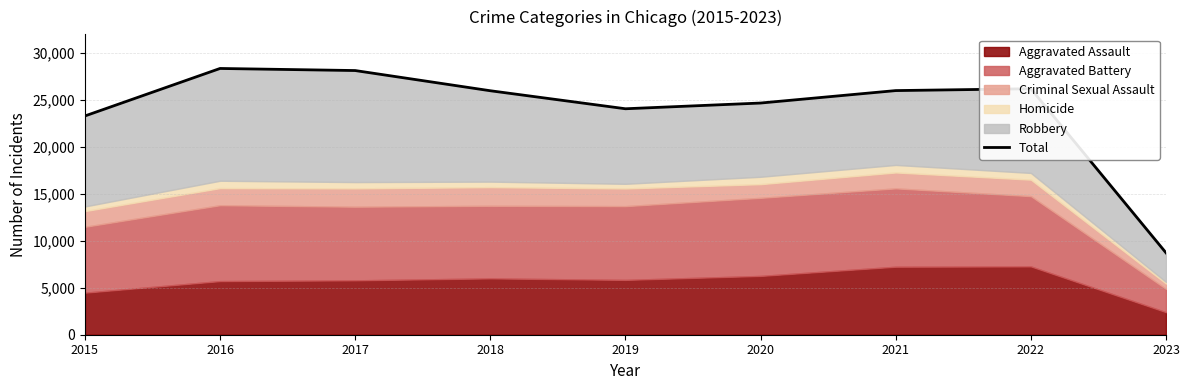

What is the maximum value shown in the chart?

28364